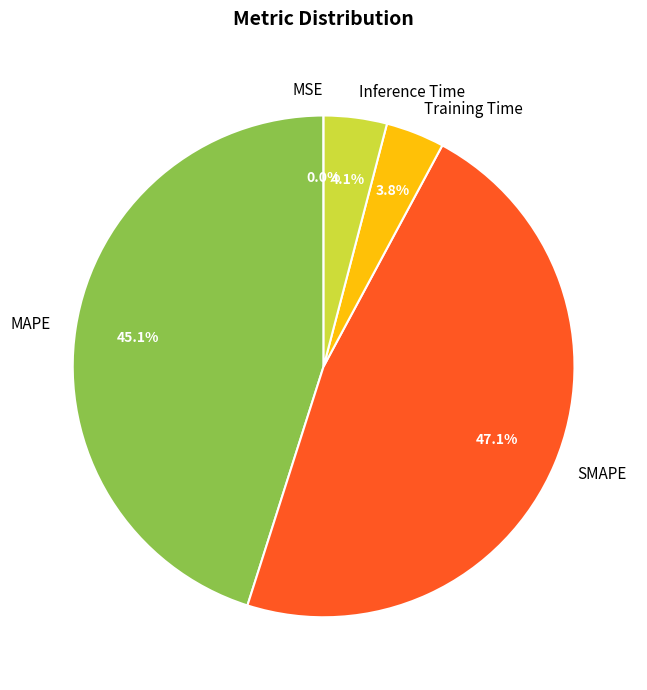

To the nearest percent, what percentage of the pie is Inference Time?

4%